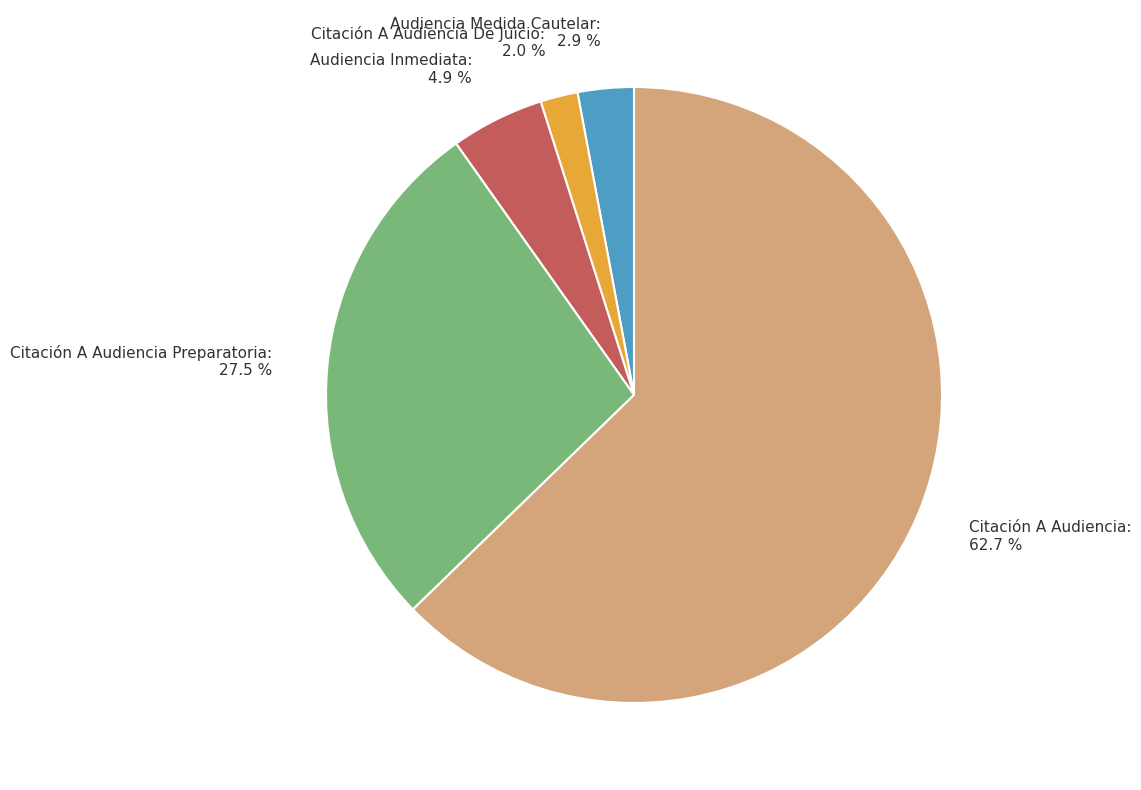

What portion of the pie excludes Citación A Audiencia?

37.3%